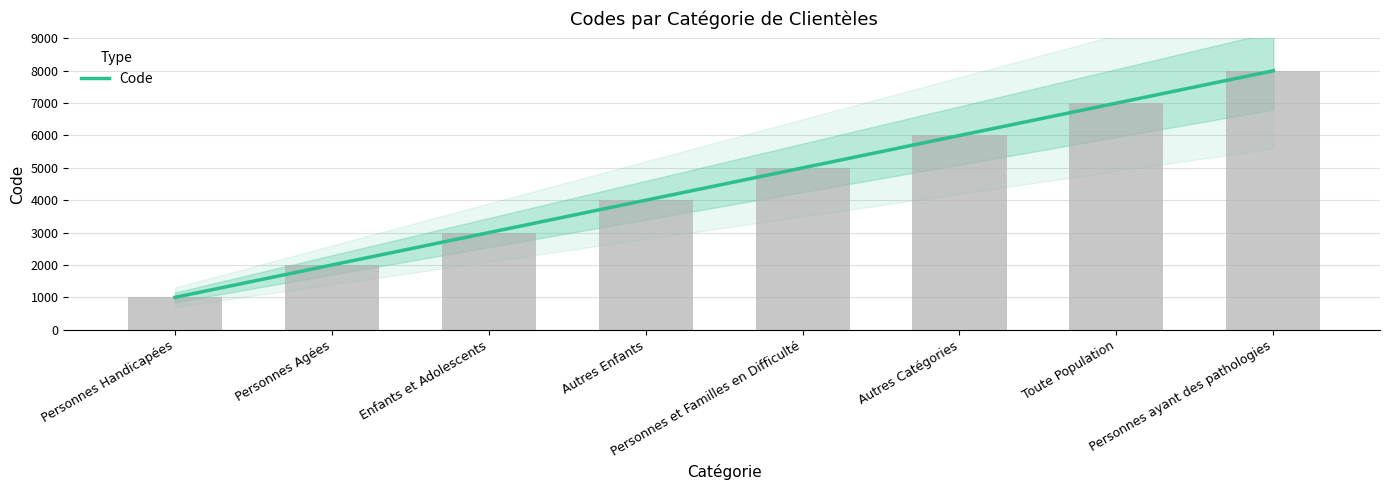

List the labels in order of value, smallest first.

Personnes Handicapées, Personnes Agées, Enfants et Adolescents, Autres Enfants, Personnes et Familles en Difficulté, Autres Catégories, Toute Population, Personnes ayant des pathologies